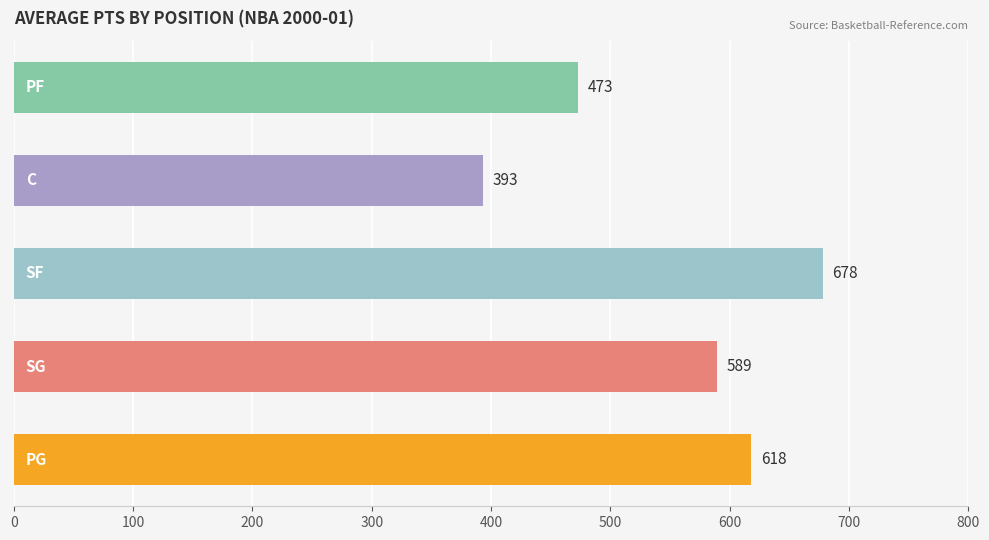

What is the sum of all values?

2751